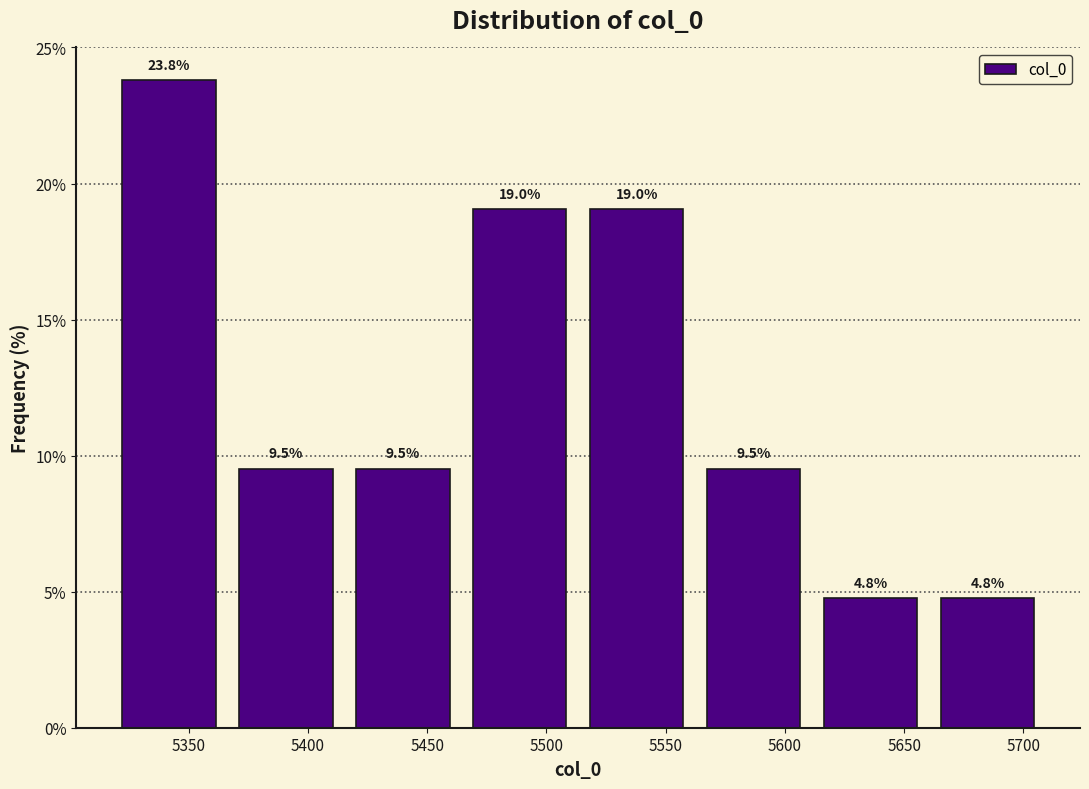

Reading left to right, list every bar in this chart as the range it spans on the x-axis followed by its height. The bar edges are not printed on the chart, so give them approximately, as read against the axis.

5315 to 5365: 23.8
5365 to 5415: 9.5
5415 to 5465: 9.5
5465 to 5515: 19.0
5515 to 5560: 19.0
5560 to 5610: 9.5
5610 to 5660: 4.8
5660 to 5710: 4.8